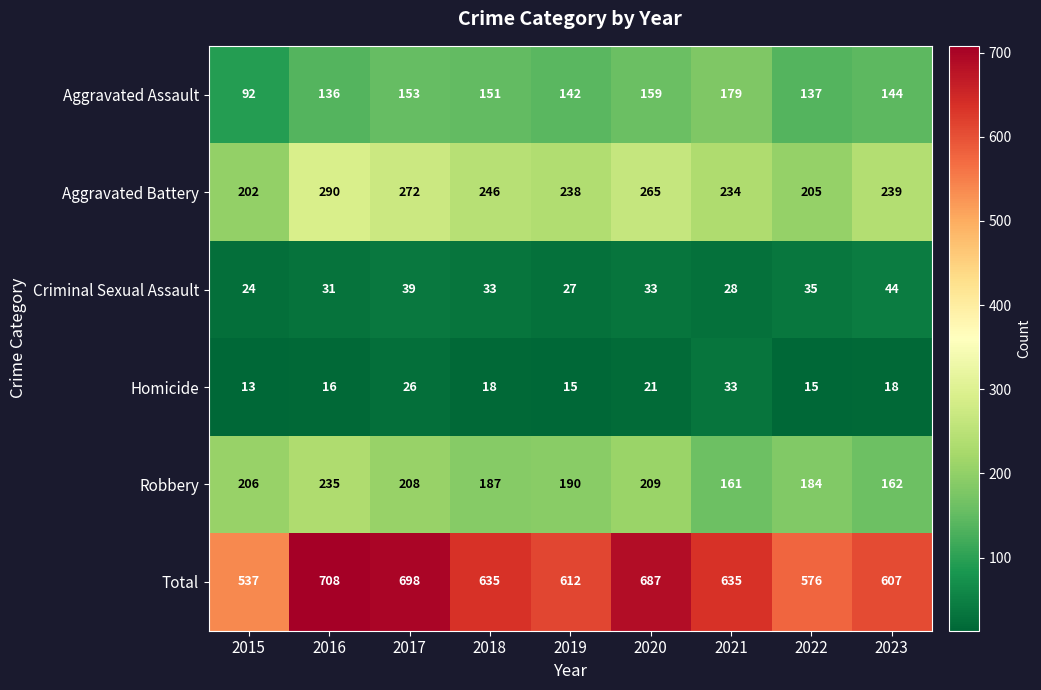

Where does the Aggravated Battery series first go above 239?

2016